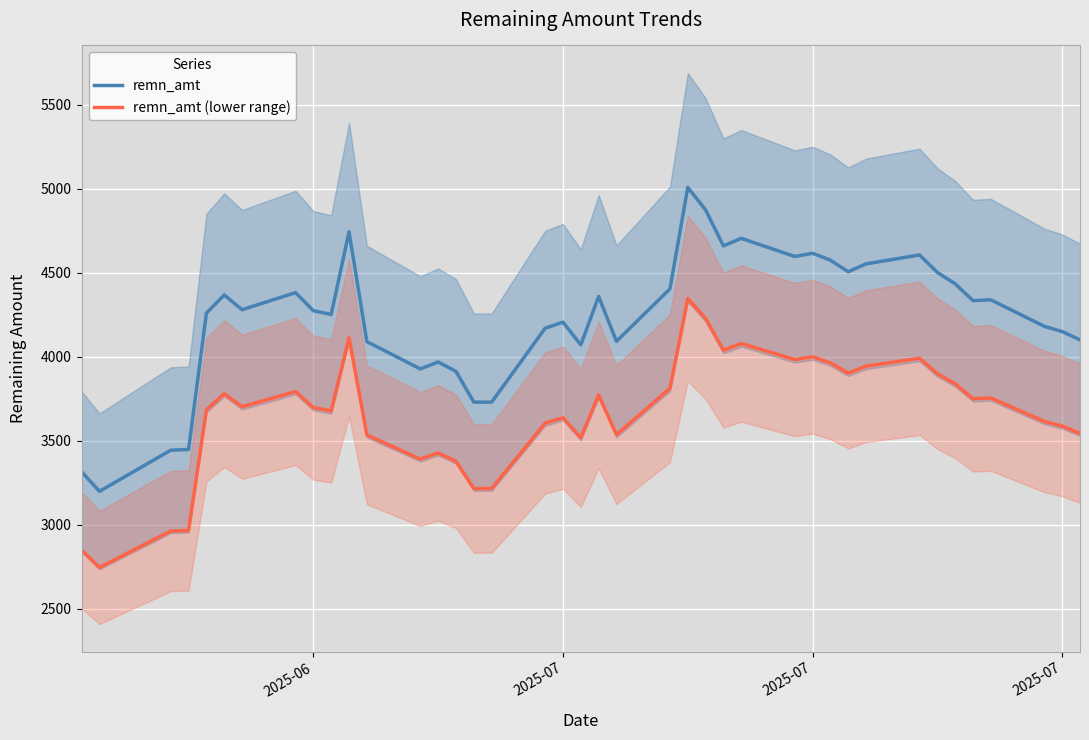

True or false: remn_amt (lower range) and remn_amt cross at least once.

False